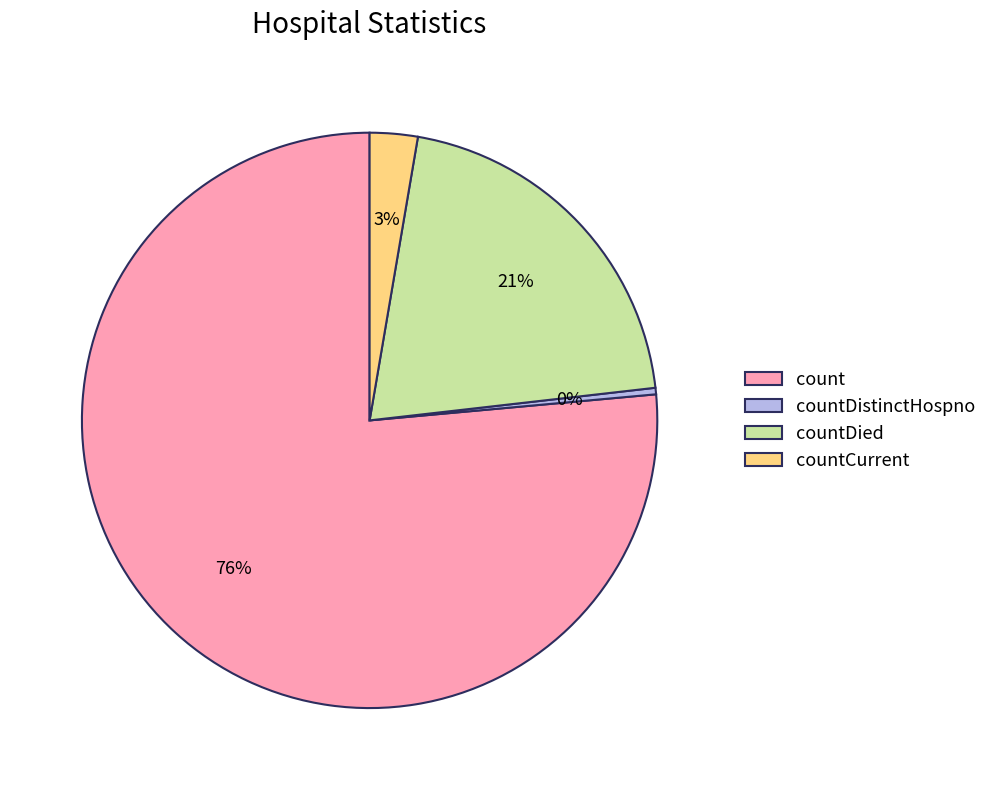

To the nearest percent, what is the combined percentage of count and countCurrent?

79%